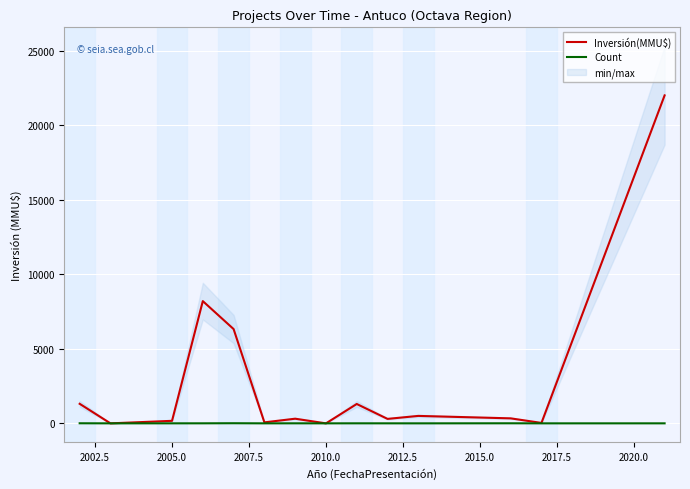

The value of Inversión(MMU$) at 2005.0 is 300. True or false?

False